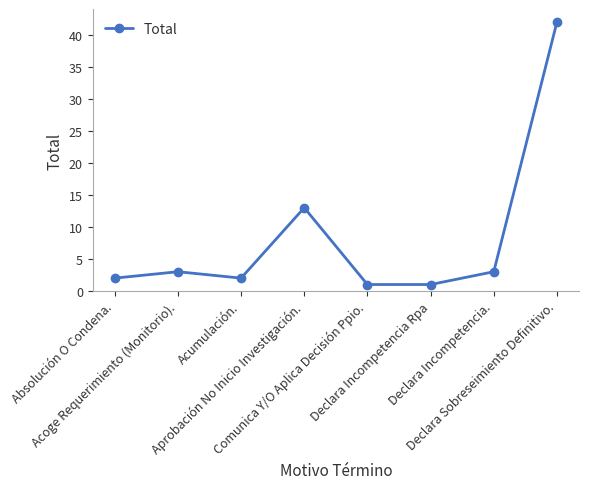

What is the ratio of the value at Acumulación. to the value at Absolución O Condena.?

1.0